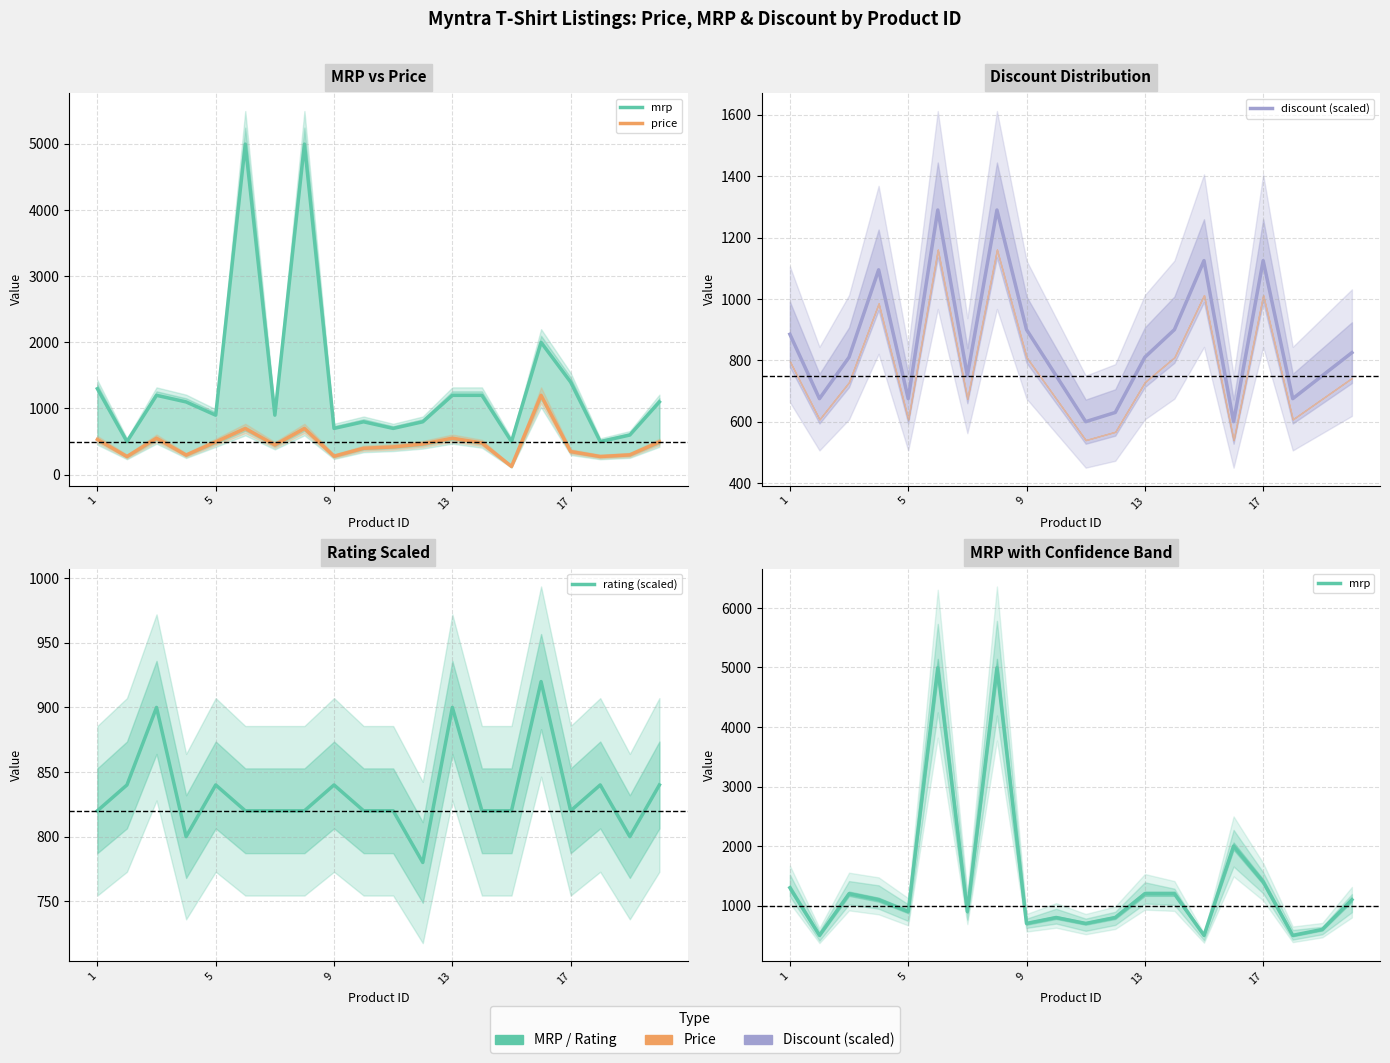

The discount (scaled) series shows 341.3 at 15. True or false?

False